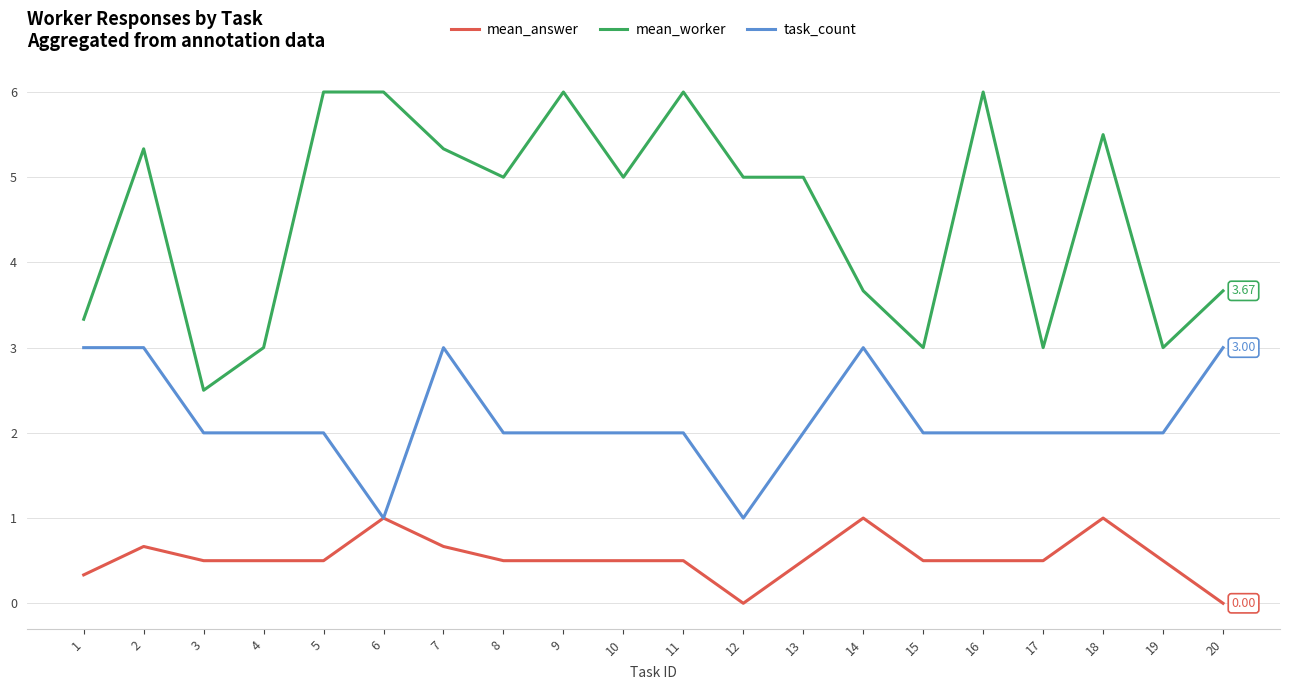

Is it true that task_count equals 3.0 at 14?

True